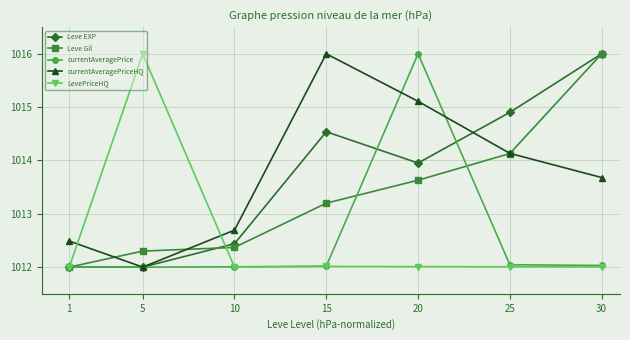

At which label is Leve EXP closest to 1014?

20